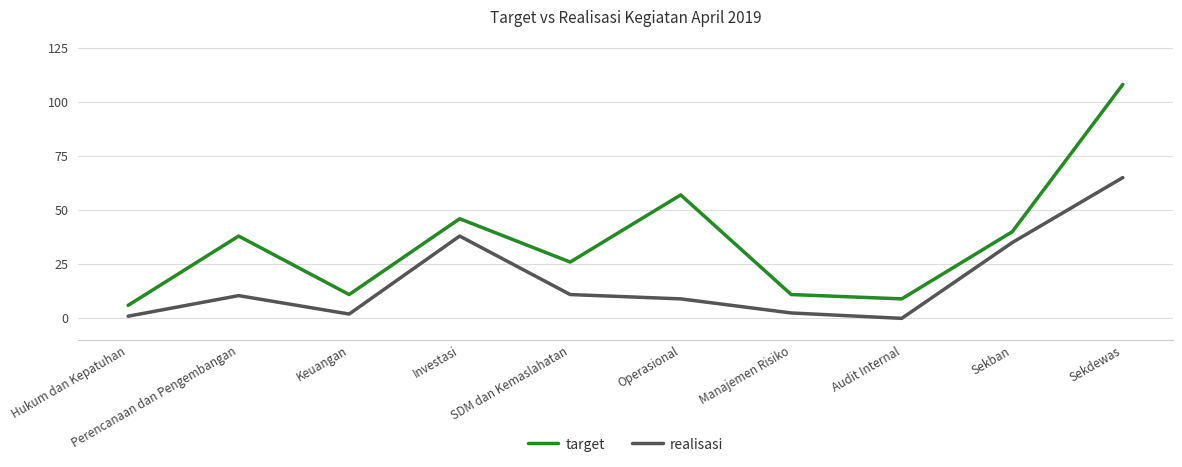

True or false: target and realisasi intersect in this chart.

False